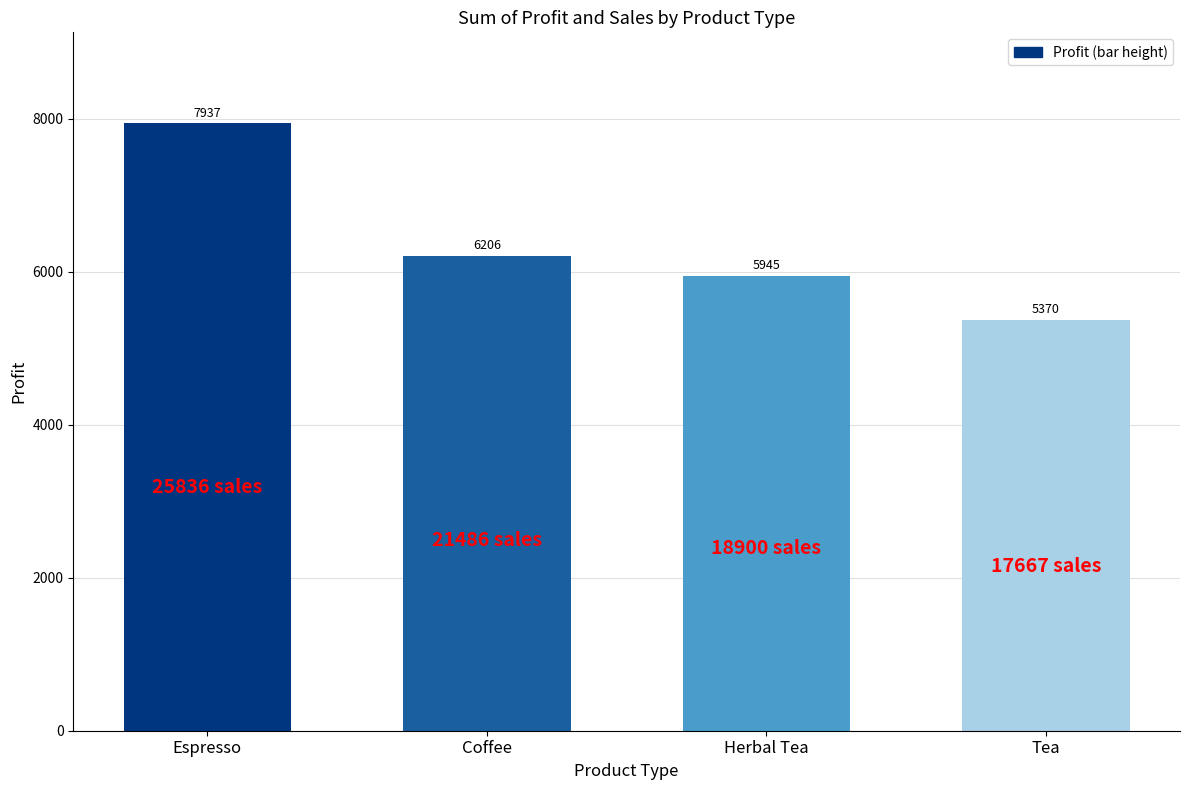

At which label is the value closest to 6653?

Coffee